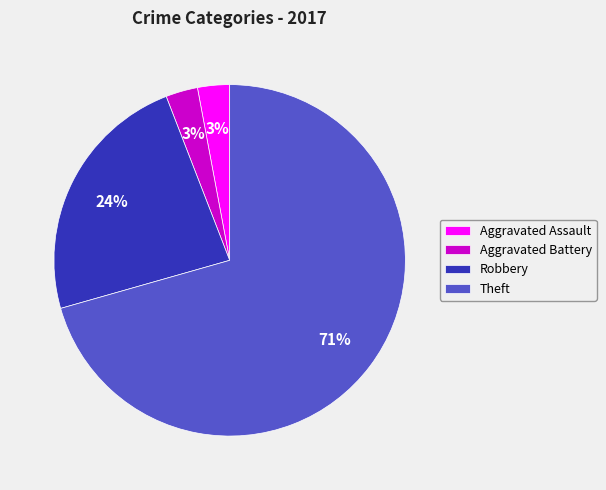

Is the sum of Aggravated Assault and Aggravated Battery greater than half?

No